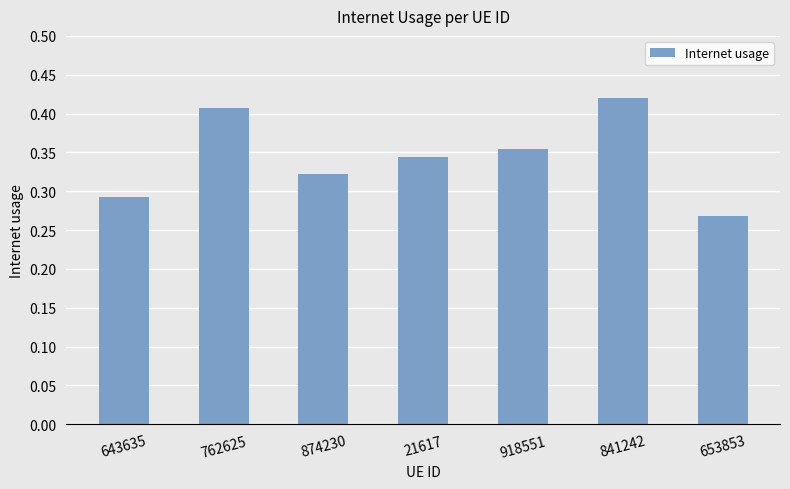

Which label corresponds to the smallest value in the chart?

653853